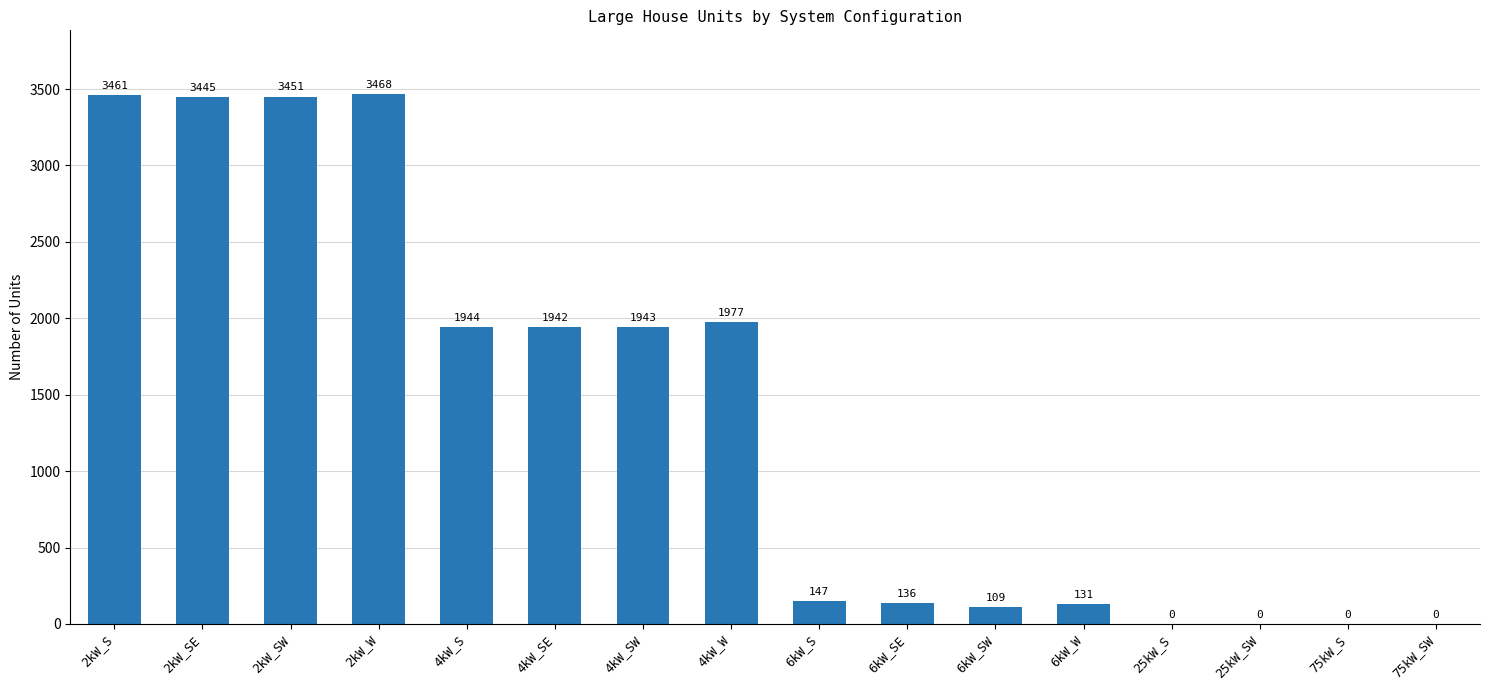

What is the sum of all values?

22154